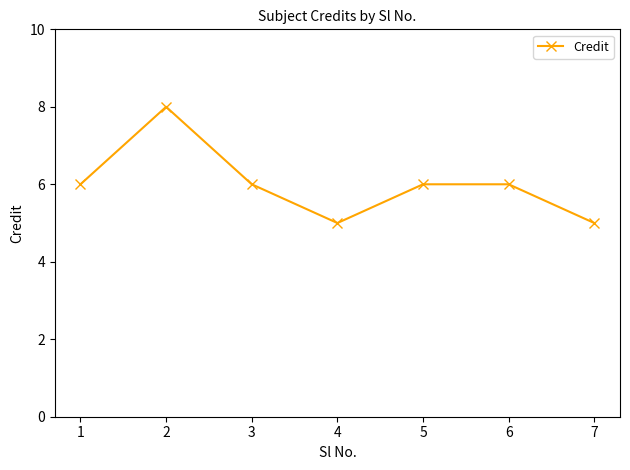

Which category has the highest value across all series?

2